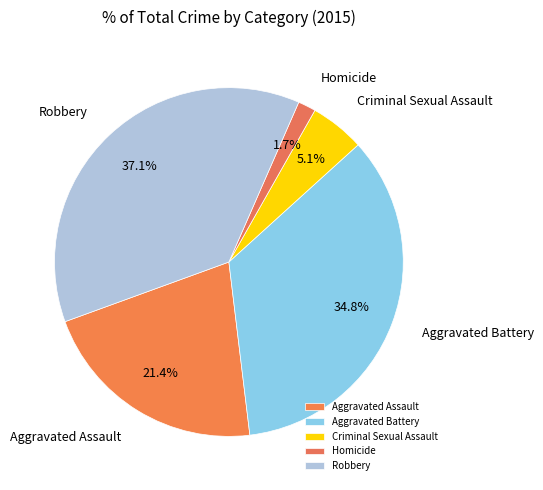

Which has a higher value, Robbery or Aggravated Assault?

Robbery